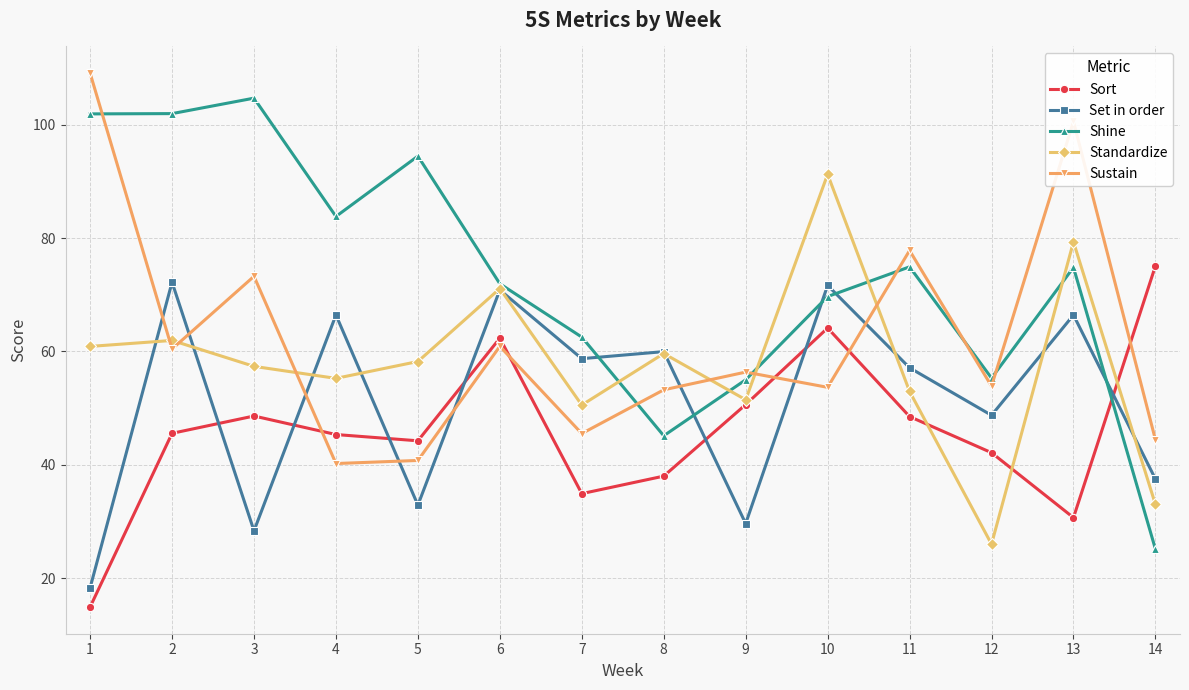

Where is the first local minimum for Standardize?

4